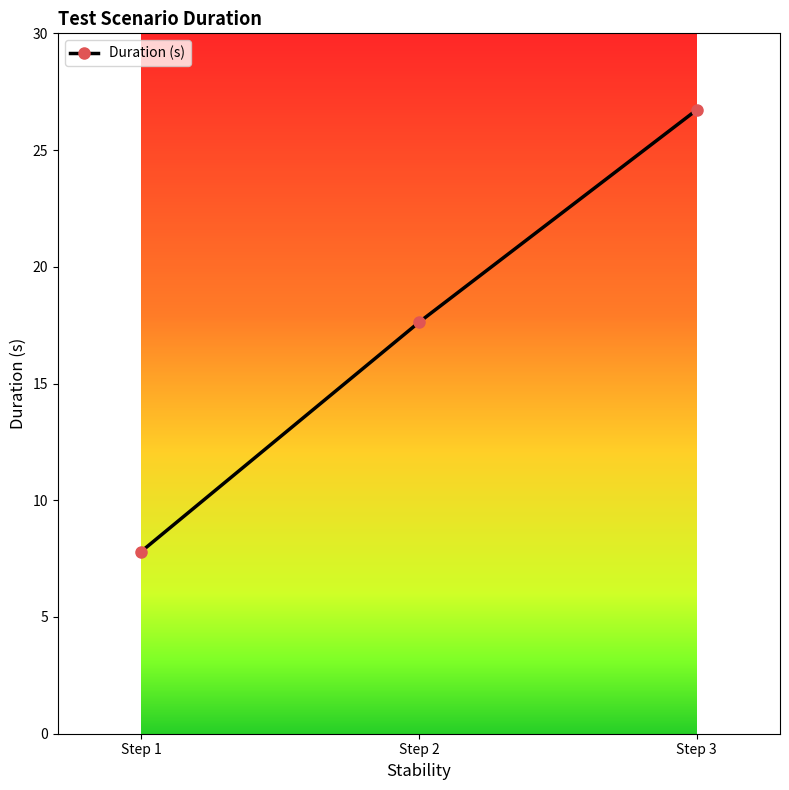

At which category does the chart reach its minimum across all series?

Step 1